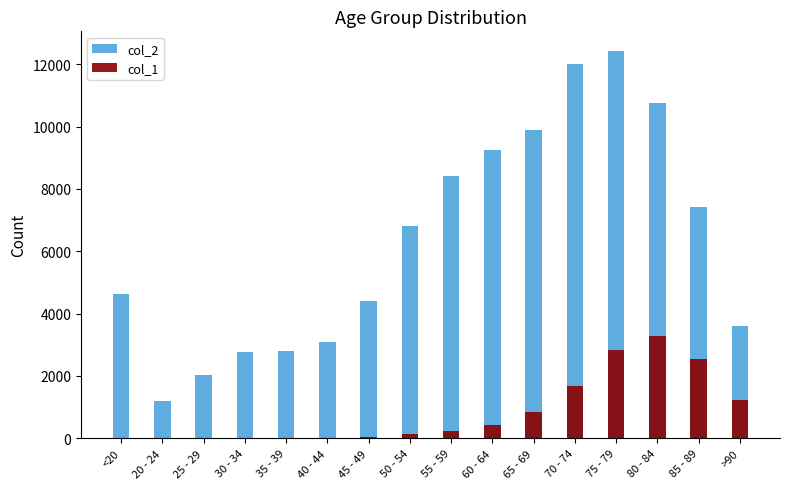

True or false: col_2 has a value of 2909 at 25 - 29.

False